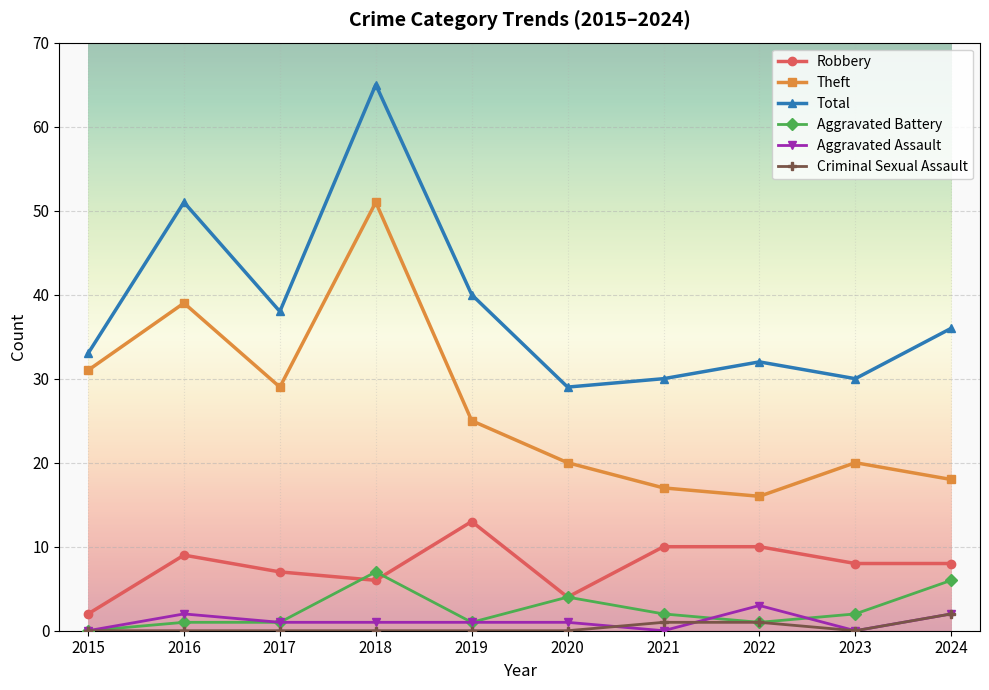

At which category does Theft reach its first local peak?

2016